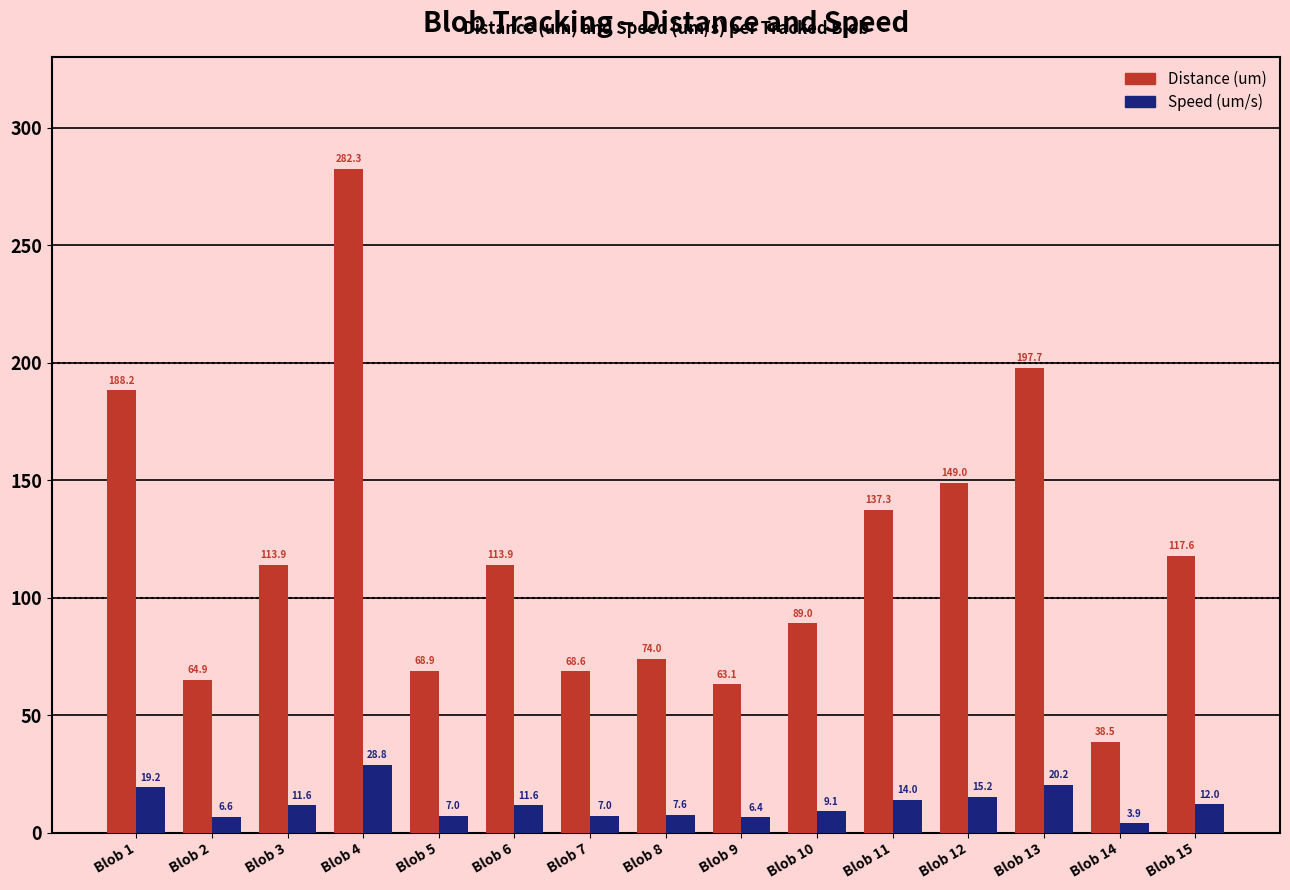

What is the value of the Distance (um) bar at the 6th from the left?

113.9